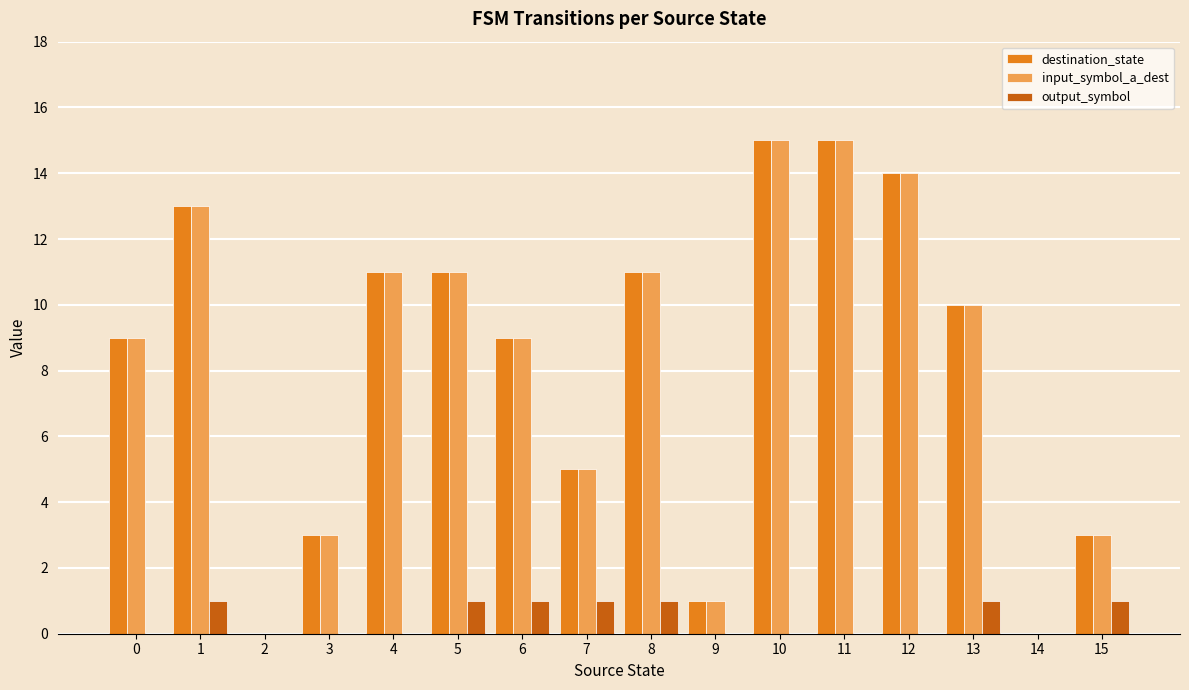

Are the bars horizontal?

No